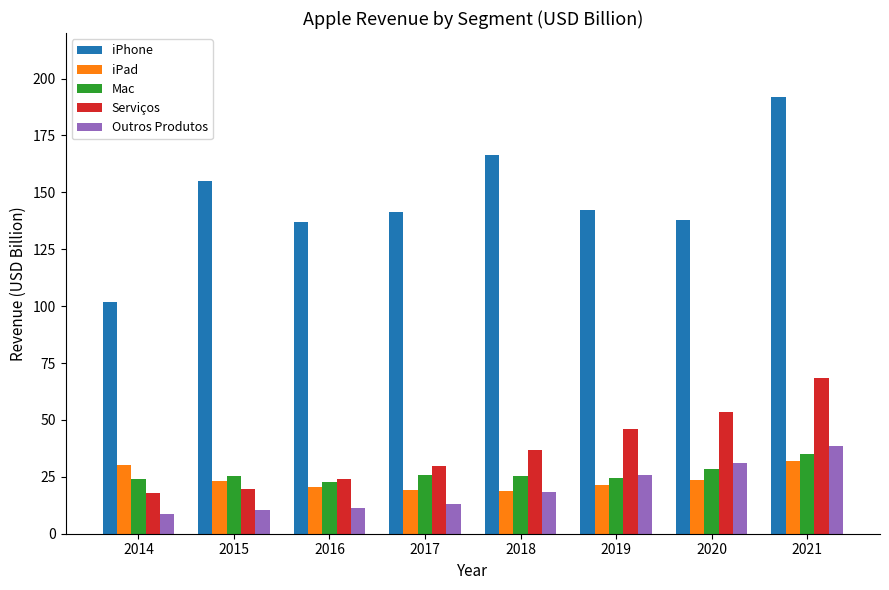

Which category has the highest value in the Outros Produtos series?

2021